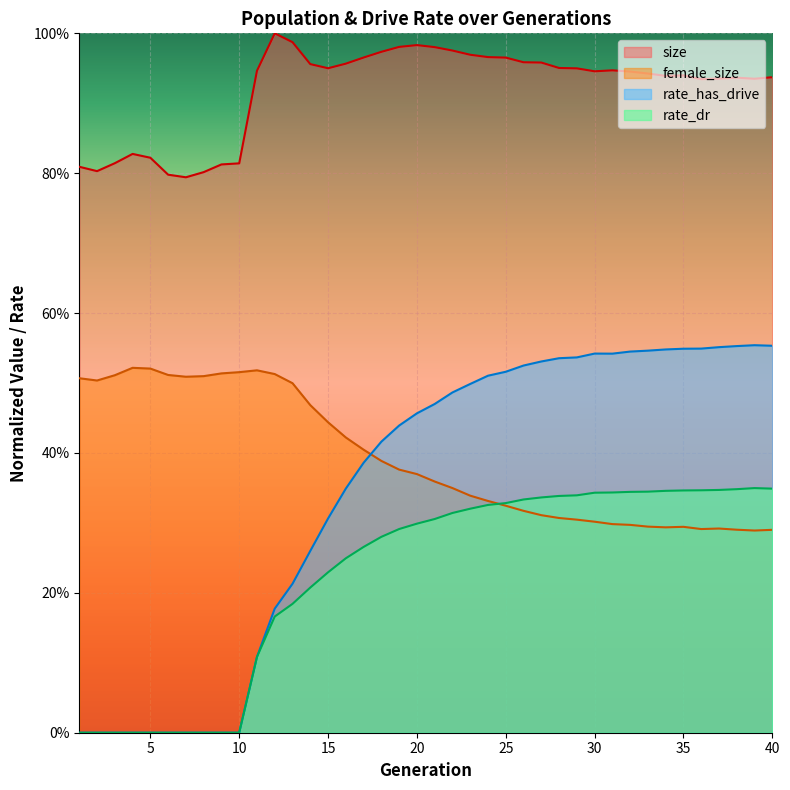

How many values in rate_has_drive are above zero?

30